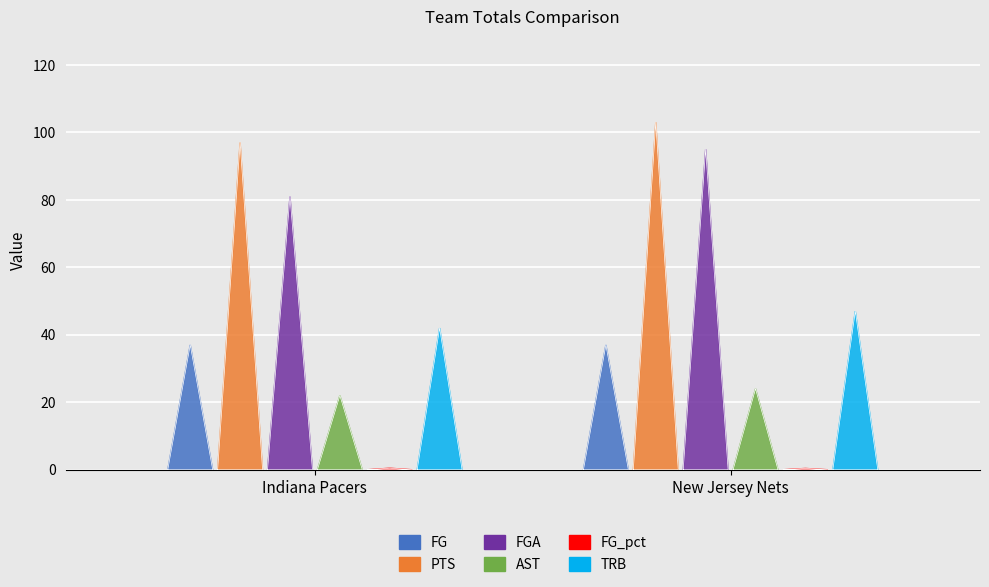

How many distinct data groups are displayed?

6